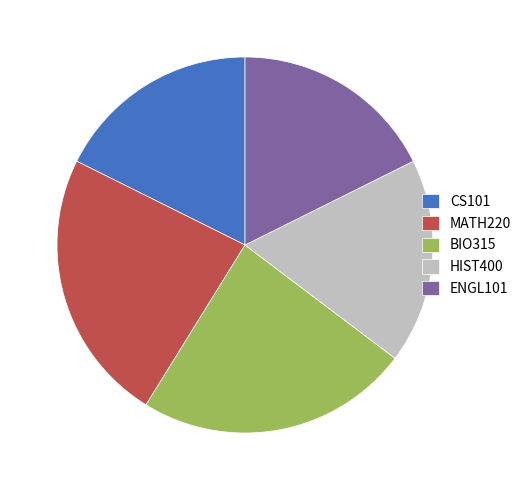

Is there any slice that represents more than half of the pie?

No